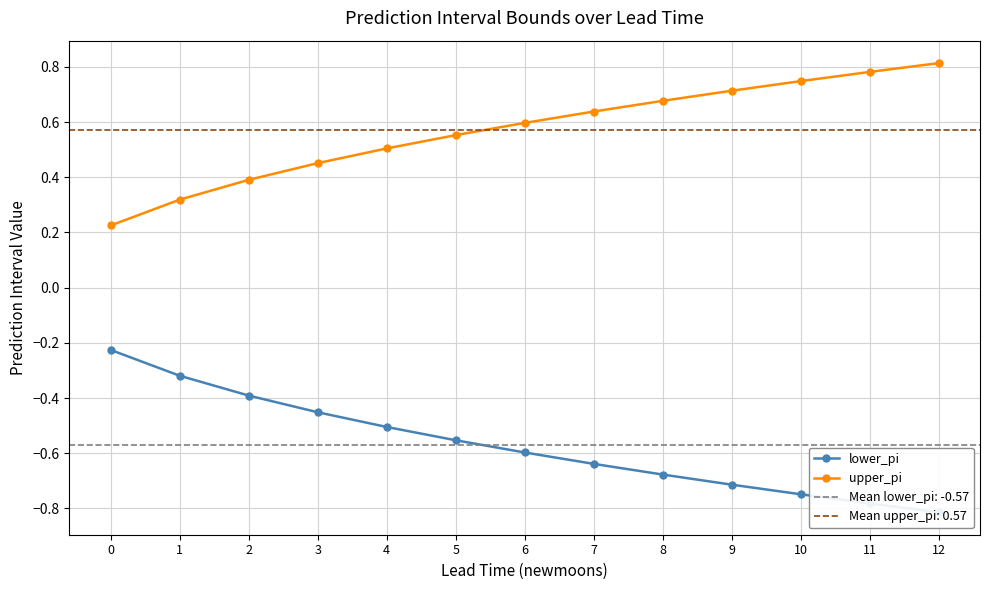

Reading left to right, what are all the values shown in this chart?

lower_pi: -0.2	-0.3	-0.4	-0.5	-0.5	-0.6	-0.6	-0.6	-0.7	-0.7	-0.7	-0.8	-0.8
upper_pi: 0.2	0.3	0.4	0.5	0.5	0.6	0.6	0.6	0.7	0.7	0.7	0.8	0.8